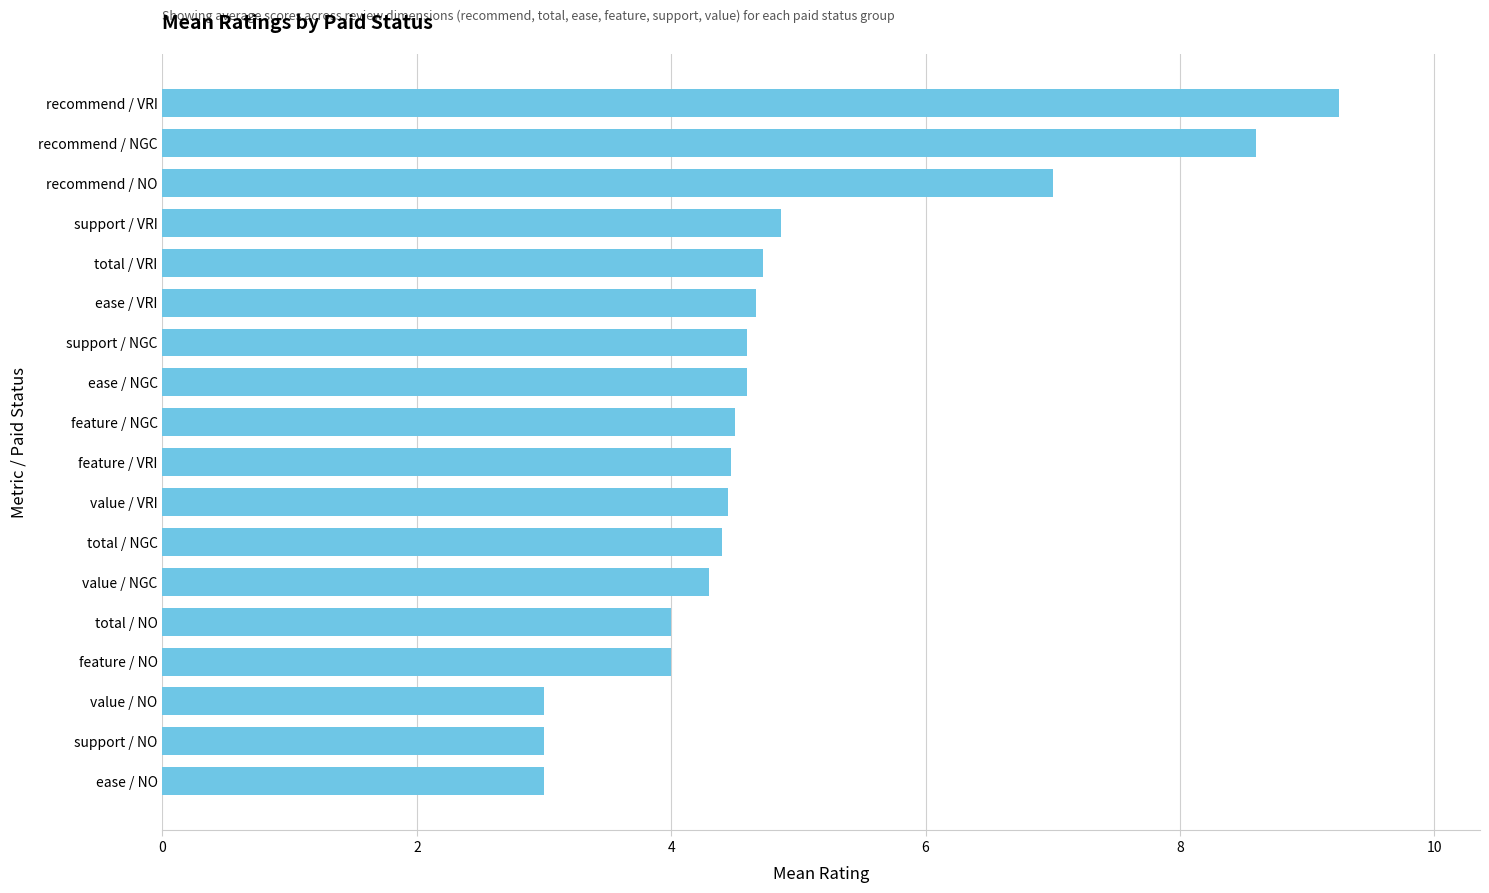

What is the change in value from ease / VRI to total / NO?

-0.7